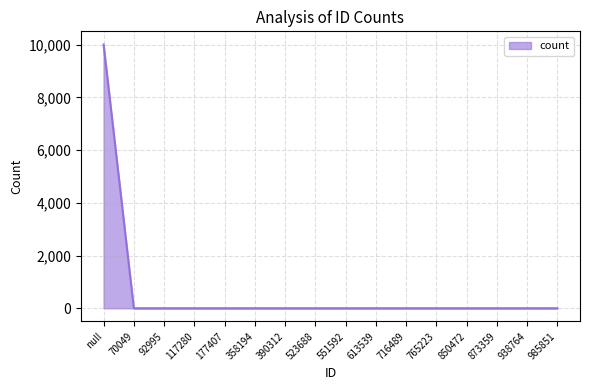

The chart shows a value of 2 at 92995. True or false?

True